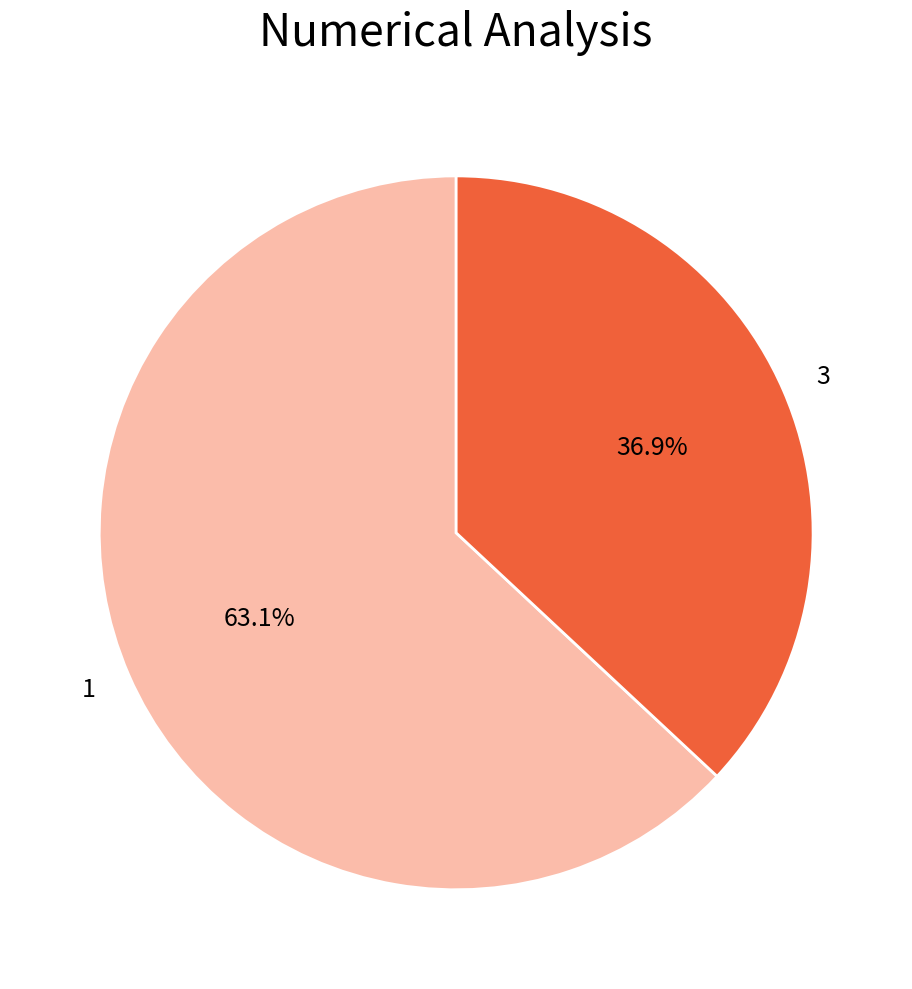

To the nearest percent, what is the combined percentage of 1 and 3?

100%